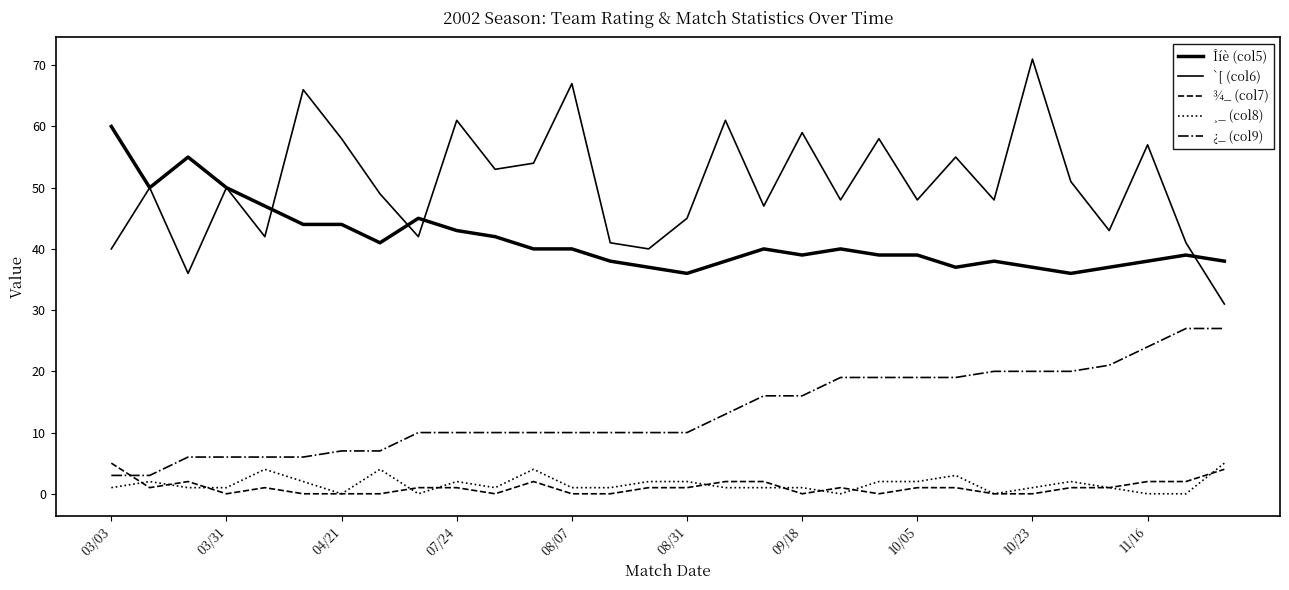

How many lines are shown in the chart?

5